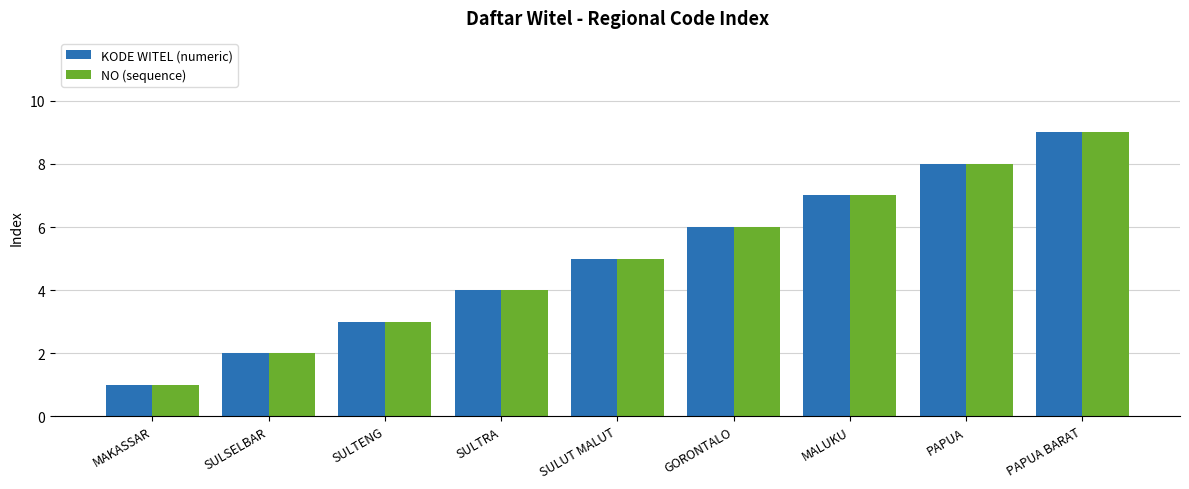

What is the difference between the maximum and minimum values in the NO (sequence) series?

8